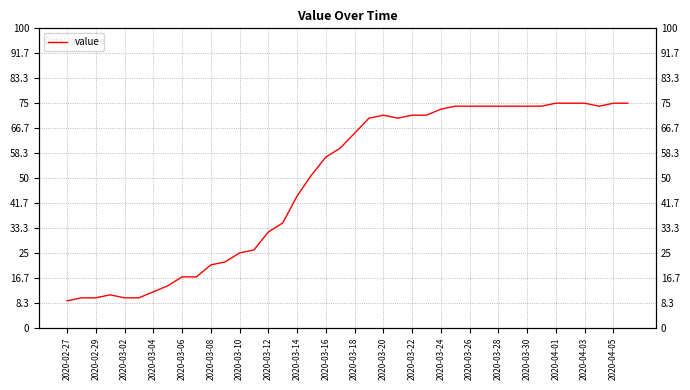

What is the minimum value shown in the chart?

9